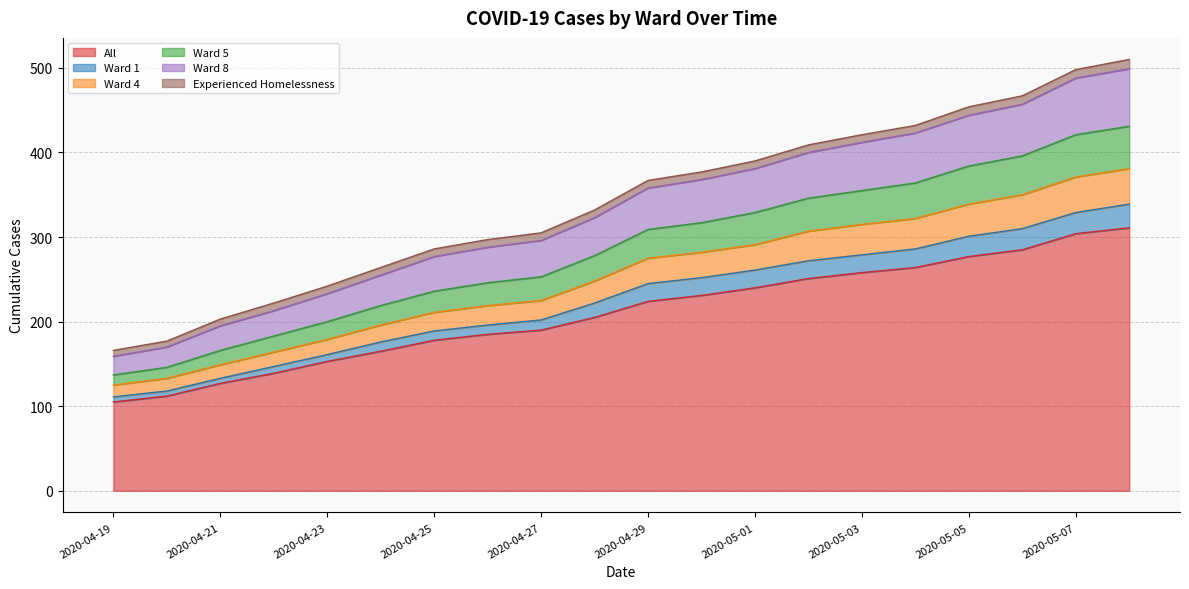

What is the maximum value for All?

311